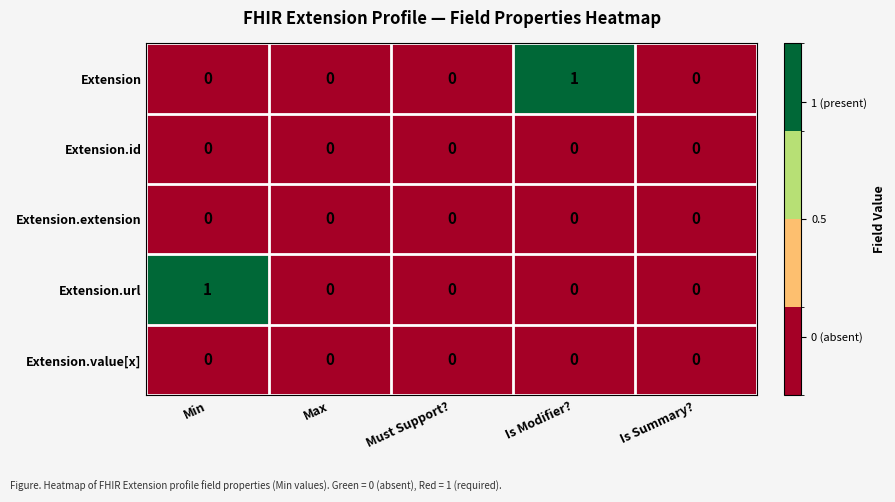

The Extension.id series shows 0 at Min. True or false?

True